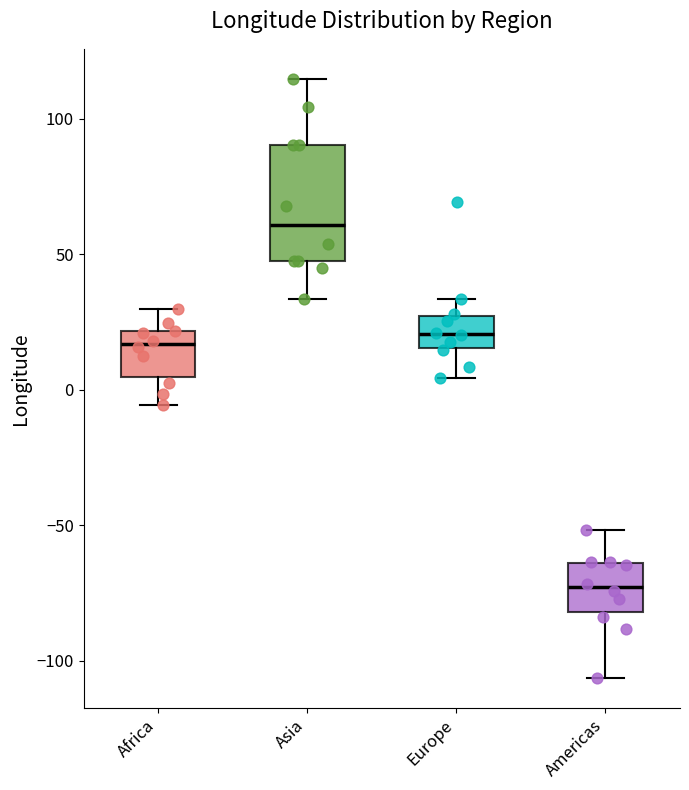

Which box is the tallest, from its lower edge to its upper edge?

Asia